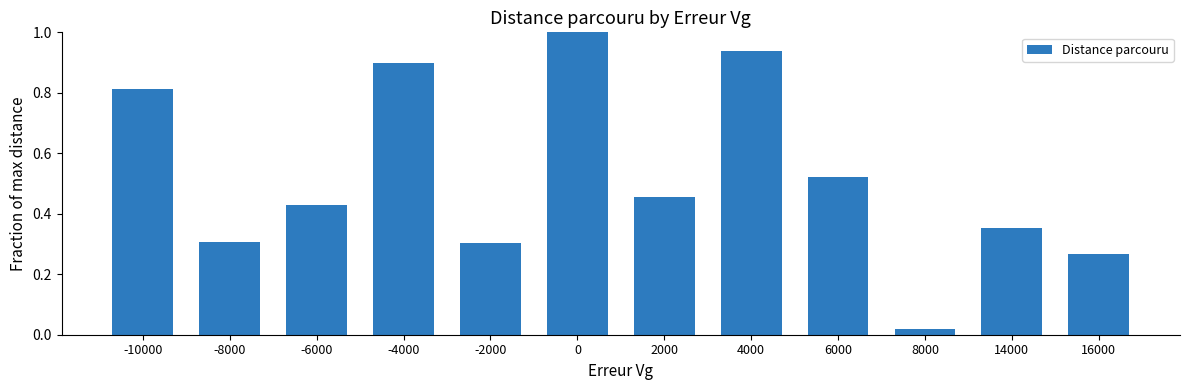

Between 2000 and -2000, which is larger?

2000